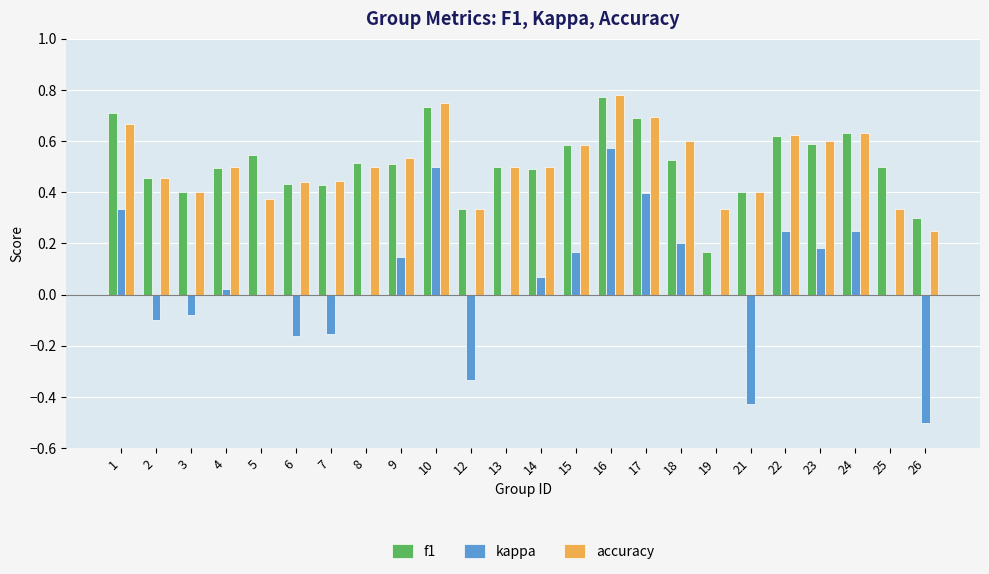

Between 3 and 26, which series saw the biggest shift?

kappa